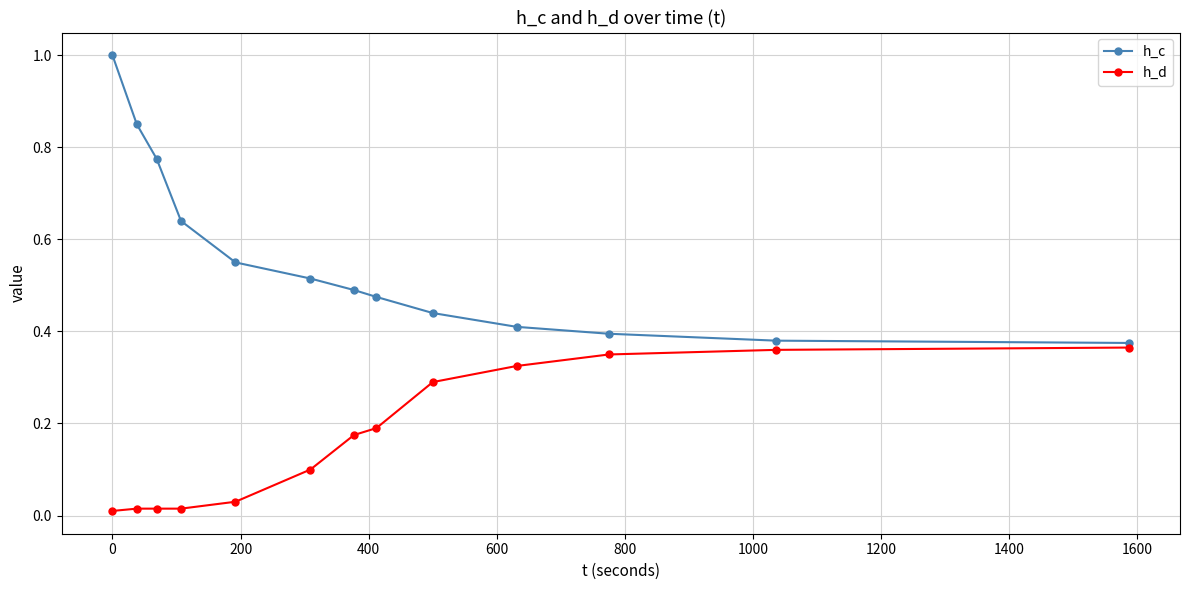

List the series in order of their peak value, highest first.

h_c, h_d